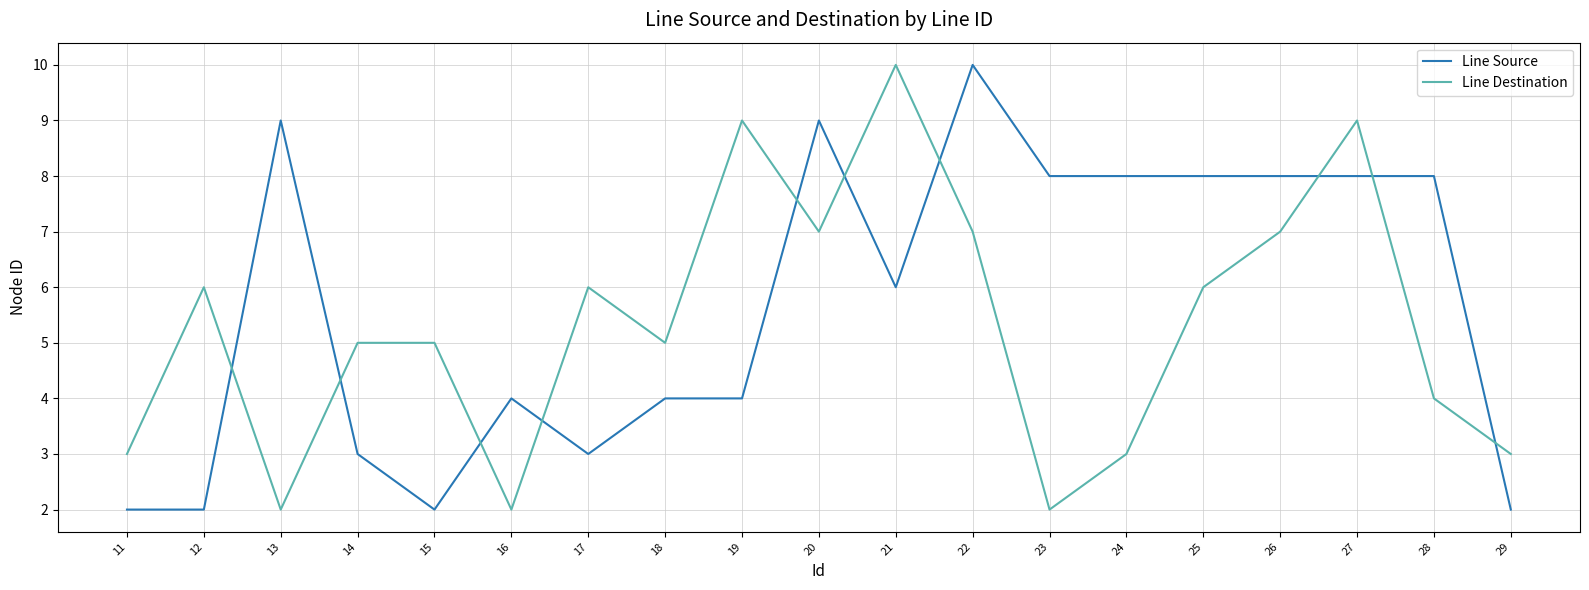

Rank the series by their average value, from lowest to highest.

Line Destination, Line Source